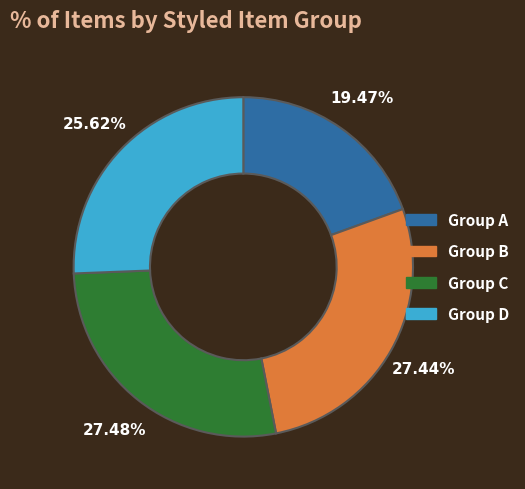

Is there any slice that represents more than half of the pie?

No